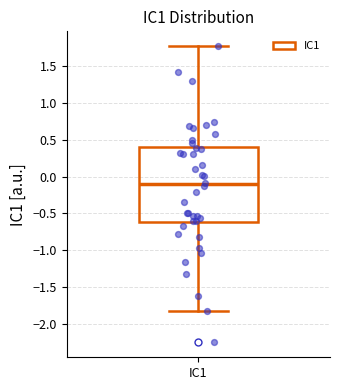

Where is the upper edge of the box for IC1 on the y-axis? The values are not printed on the chart, so give them approximately, as read against the axis.

0.40